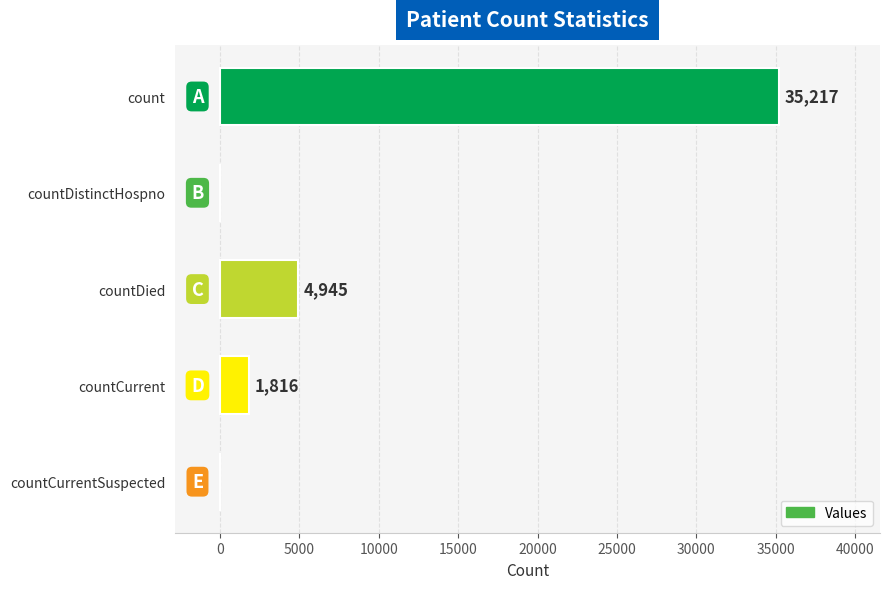

What is the change in value from countDistinctHospno to countDied?

+4945